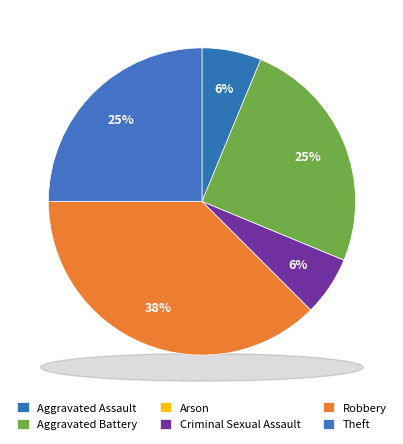

Rank the categories by value from highest to lowest.

Robbery, Aggravated Battery, Theft, Aggravated Assault, Criminal Sexual Assault, Arson